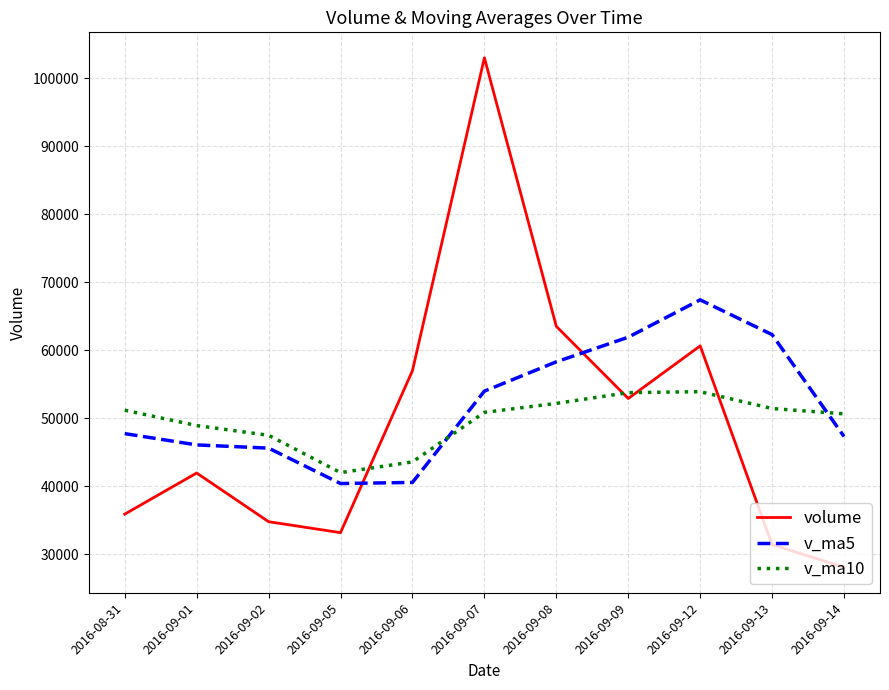

The value of v_ma10 at 2016-09-07 is 50860.5. True or false?

True